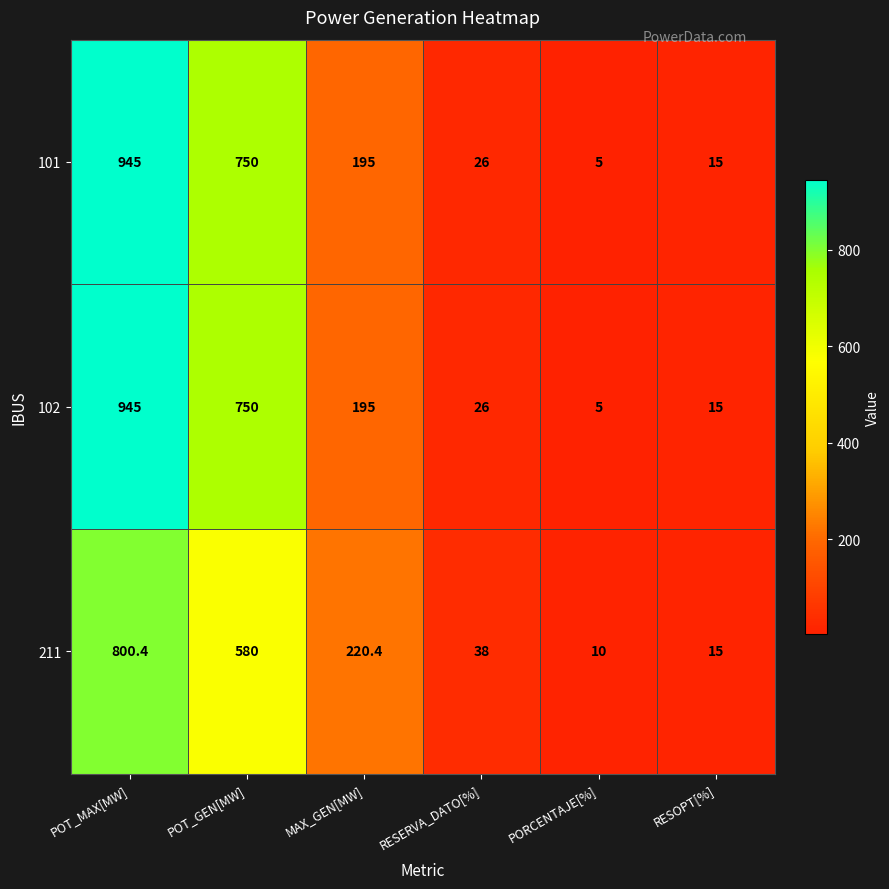

At how many categories does at least one series exceed 163?

3